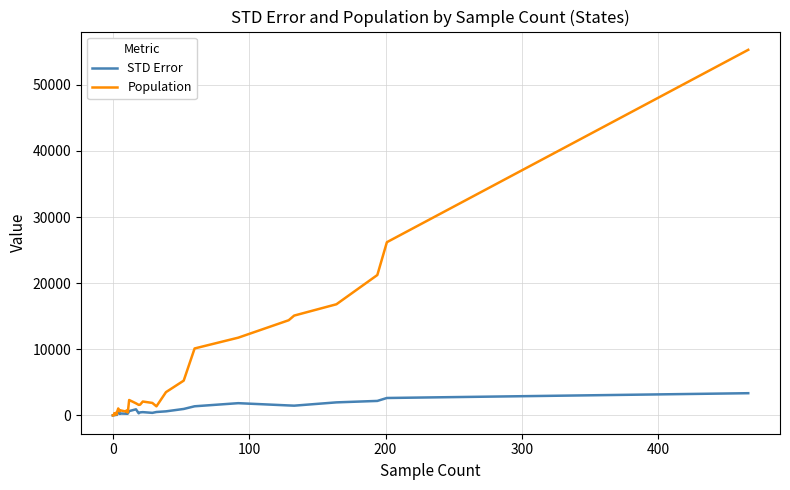

True or false: STD Error and Population cross at least once.

False